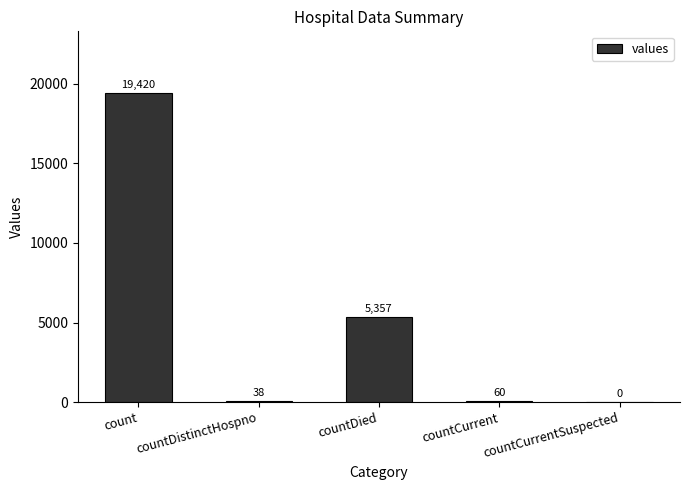

The value at countCurrentSuspected is 0. True or false?

True